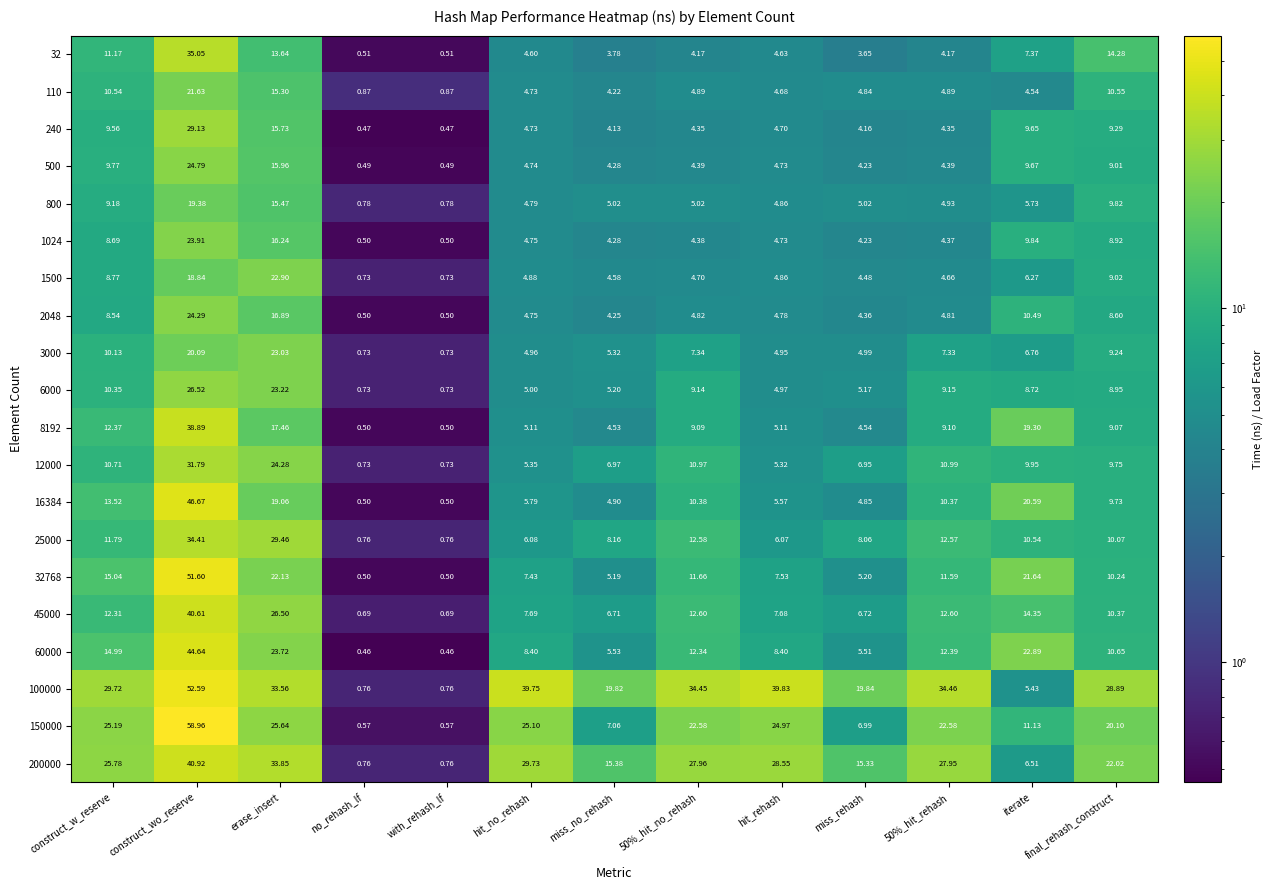

Where is 1024 nearest to the value 12?

iterate